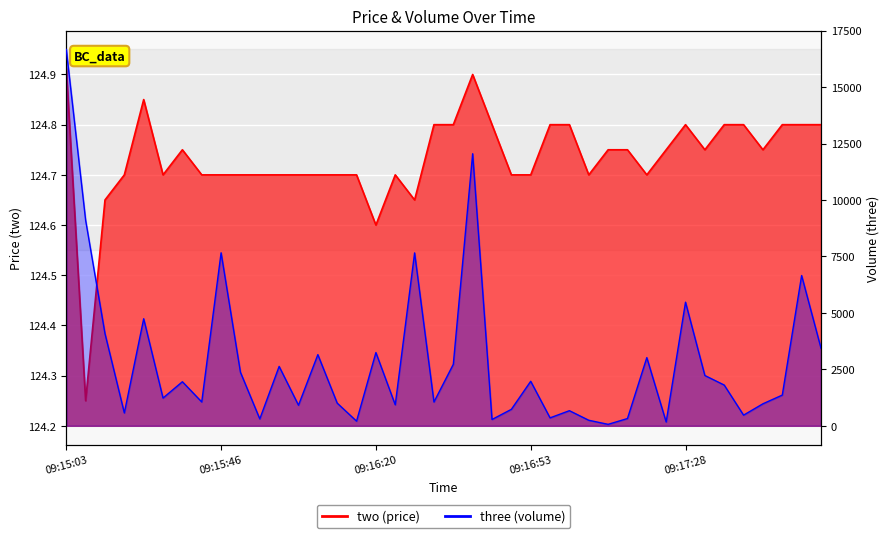

What is the difference between the two values at 09:15:19 and 09:17:41?

0.1